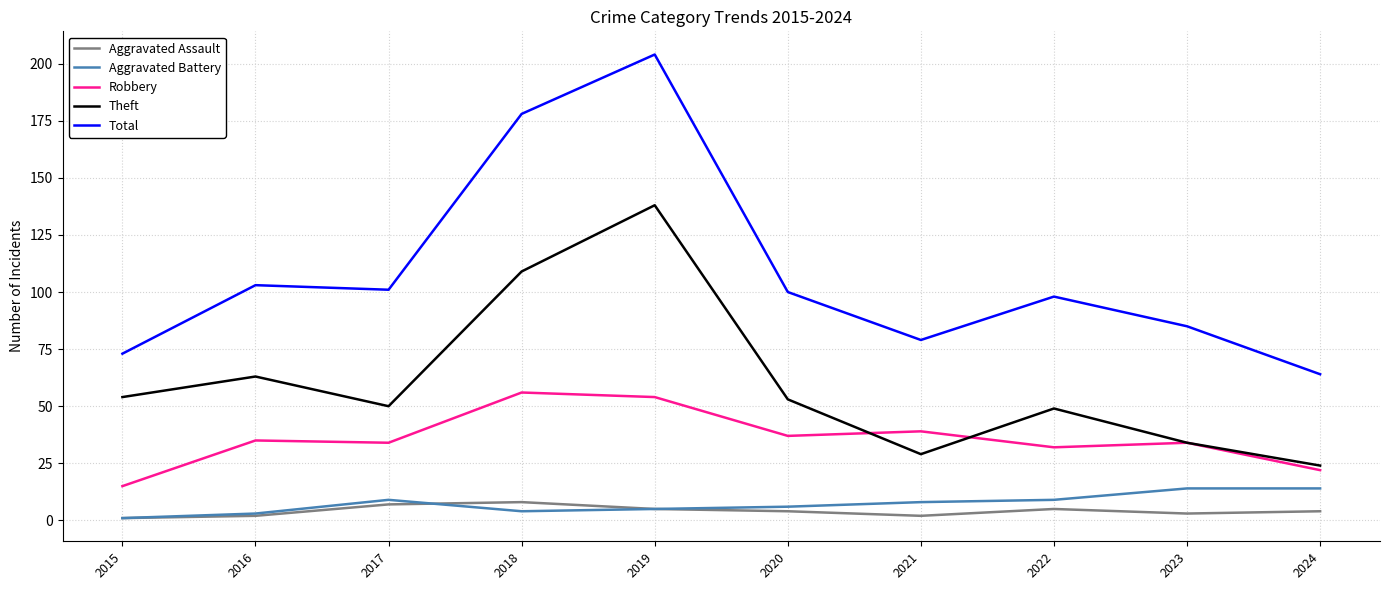

True or false: Robbery and Aggravated Assault intersect in this chart.

False